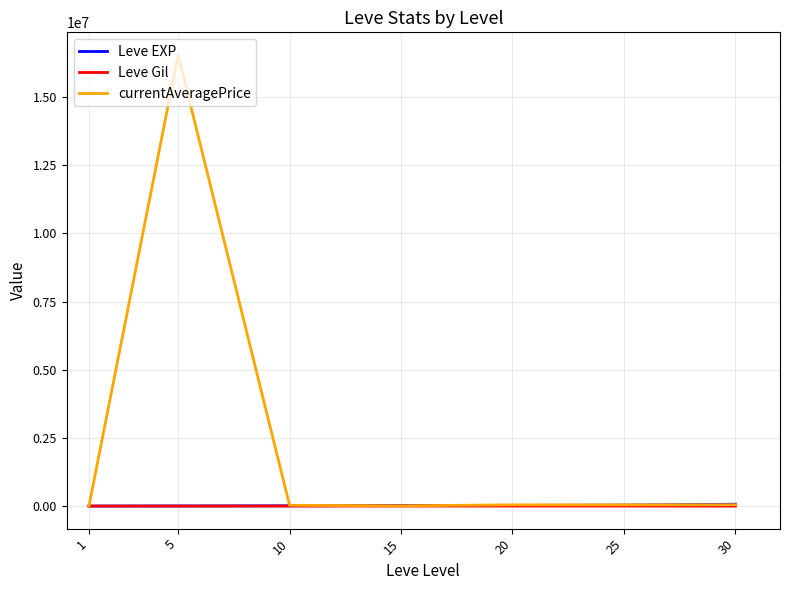

Where do Leve Gil and currentAveragePrice first cross each other?

1 and 5